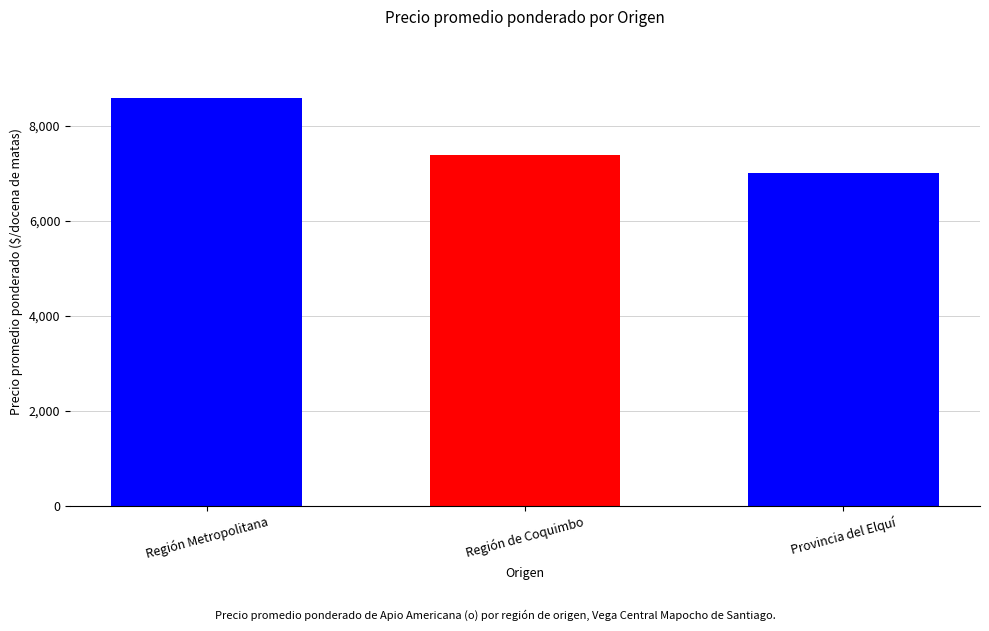

Where does the data first go above 7386?

Región Metropolitana